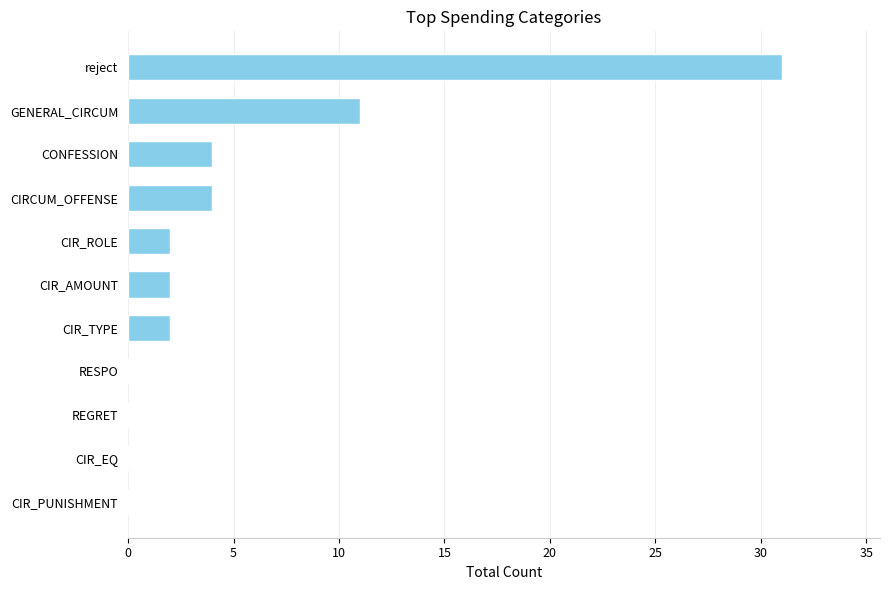

The value at CIR_TYPE is 2. True or false?

True